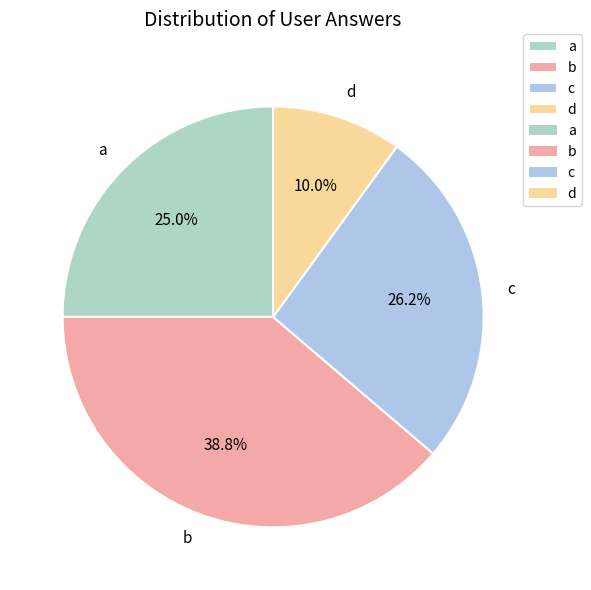

Do b and c together represent more than half of the pie?

Yes